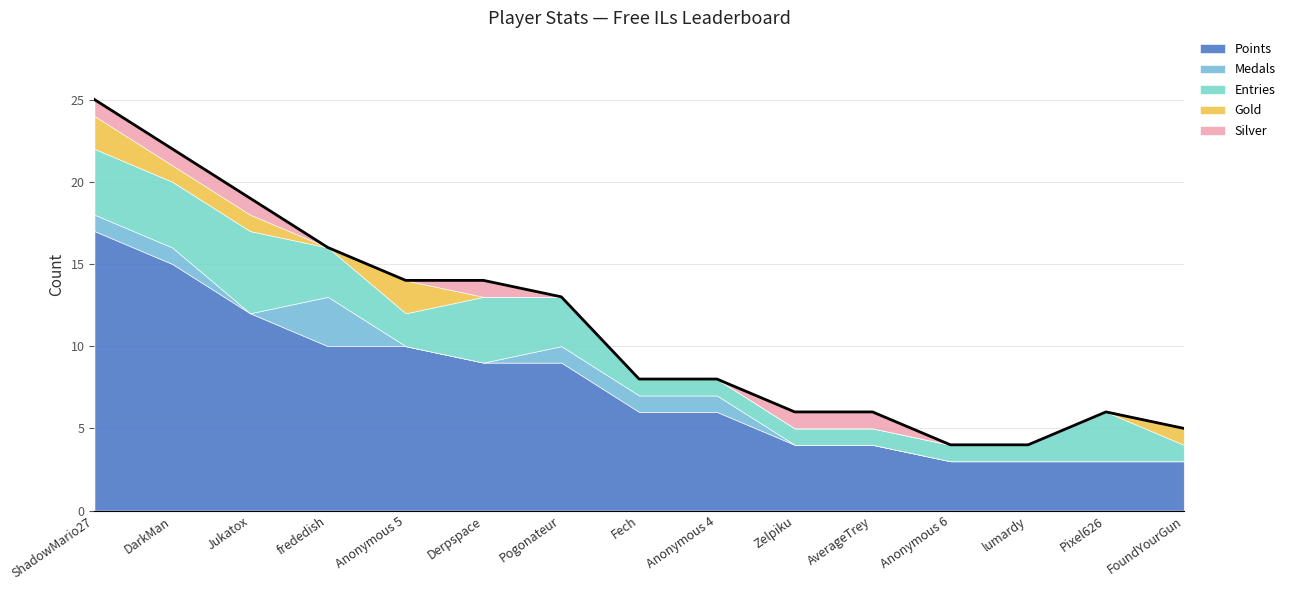

What is the total value across all series at frededish?

16